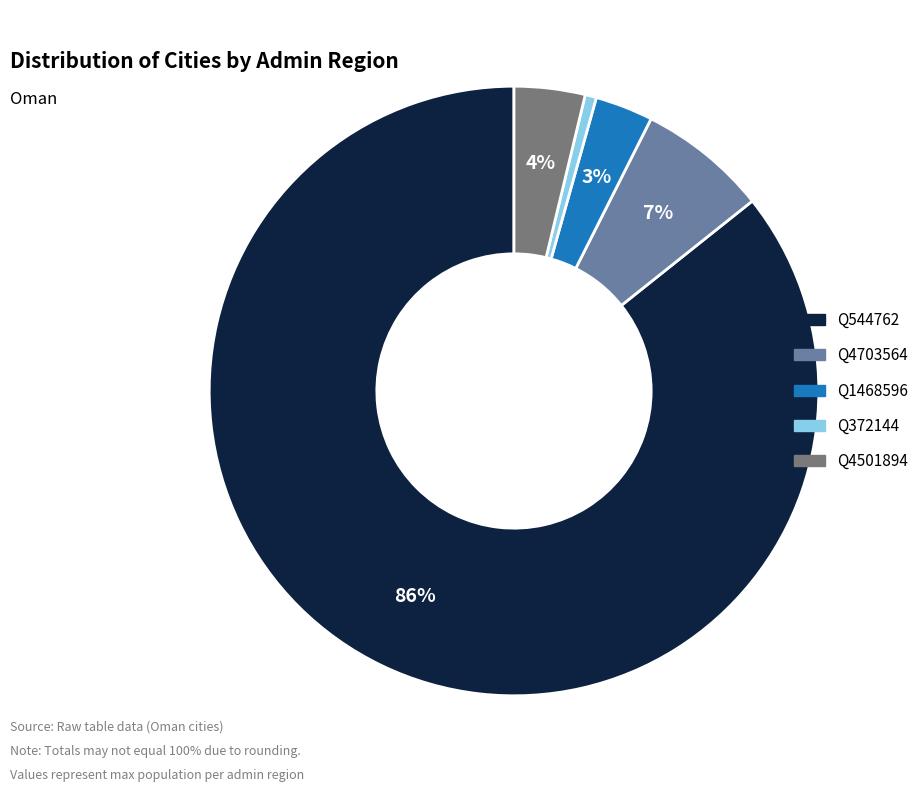

Which slice is the smallest?

Q372144